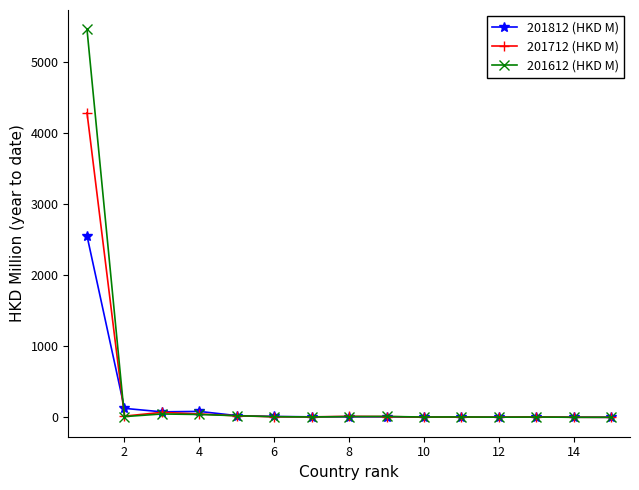

Which series has the widest spread of values?

201612 (HKD M)